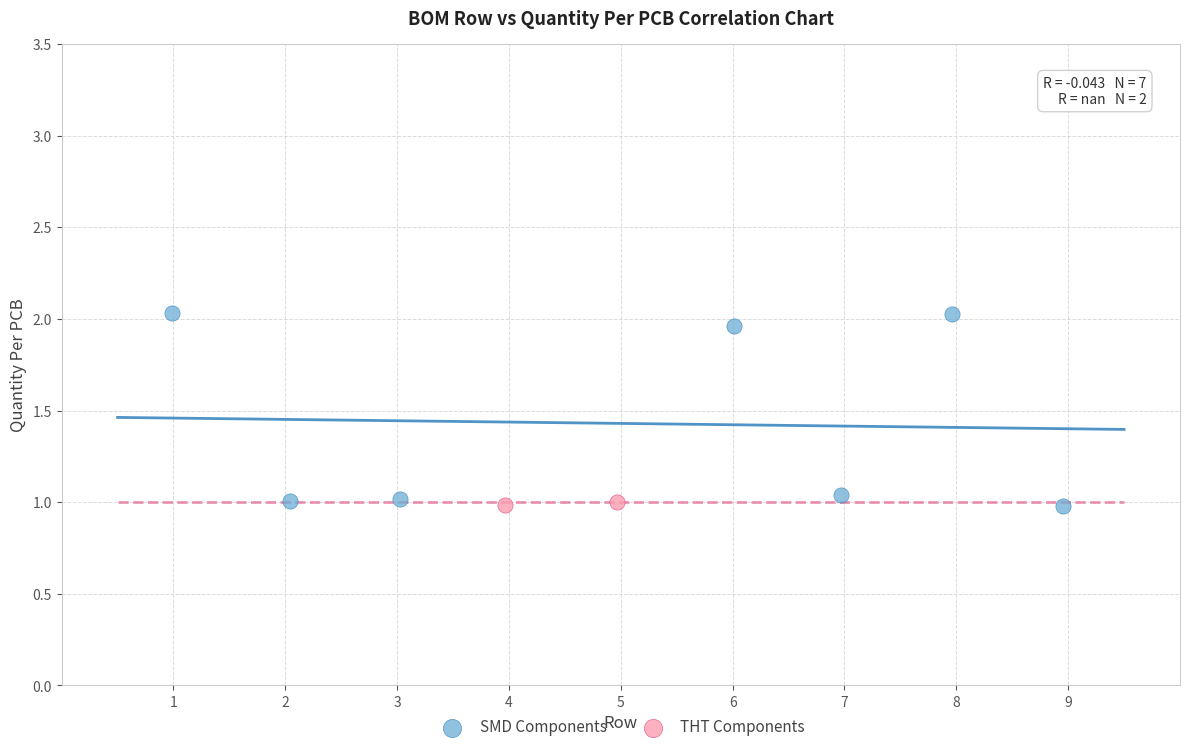

What are all the series names shown in the legend?

SMD Components, THT Components